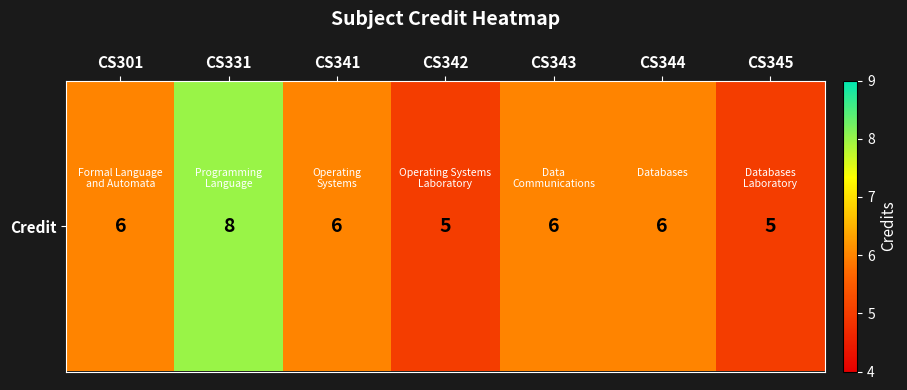

Where does the data first go above 6?

CS331